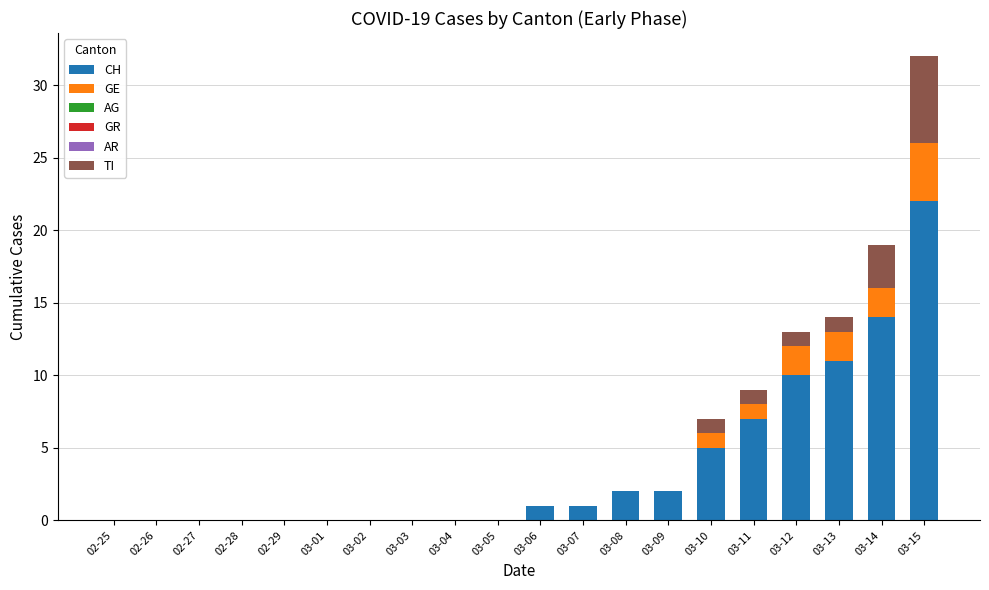

Which category has the highest value in the CH series?

03-15